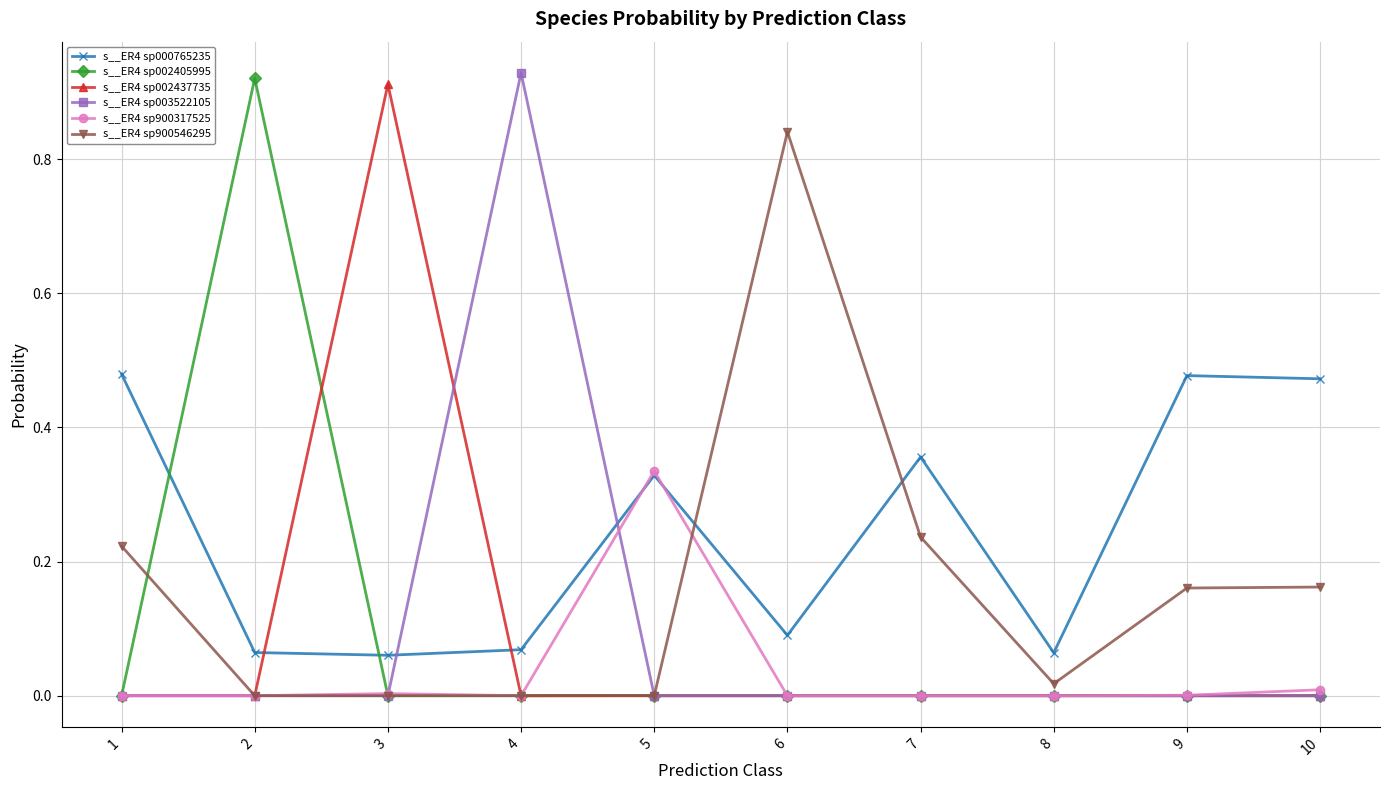

Between which two adjacent categories do s__ER4 sp000765235 and s__ER4 sp002437735 first intersect?

2 and 3